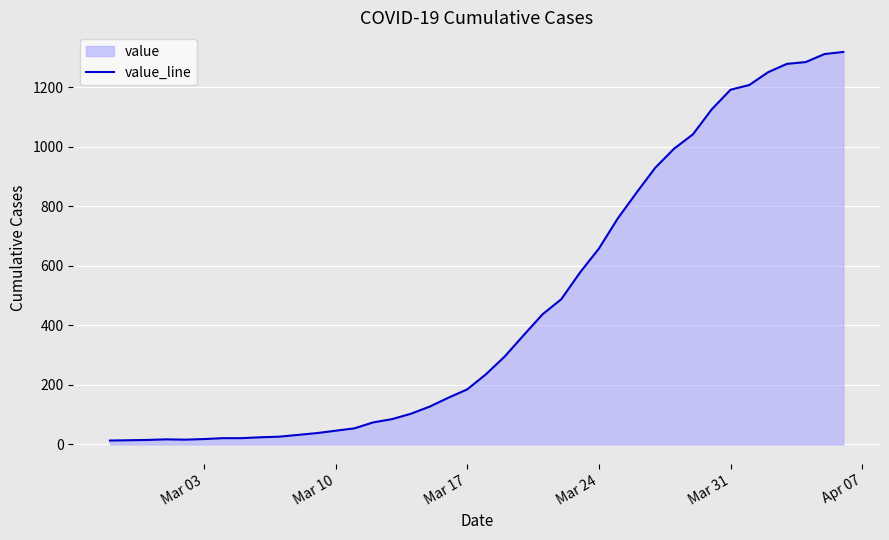

What is the difference between the second highest and minimum values?

1299